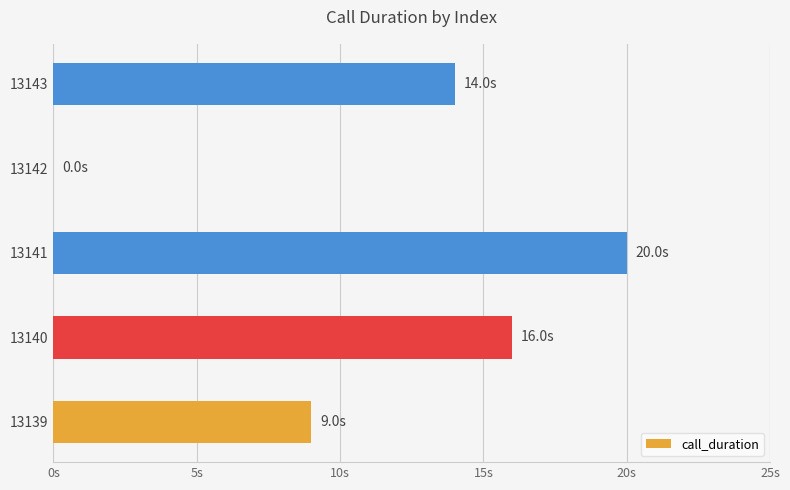

Are the bars horizontal?

Yes